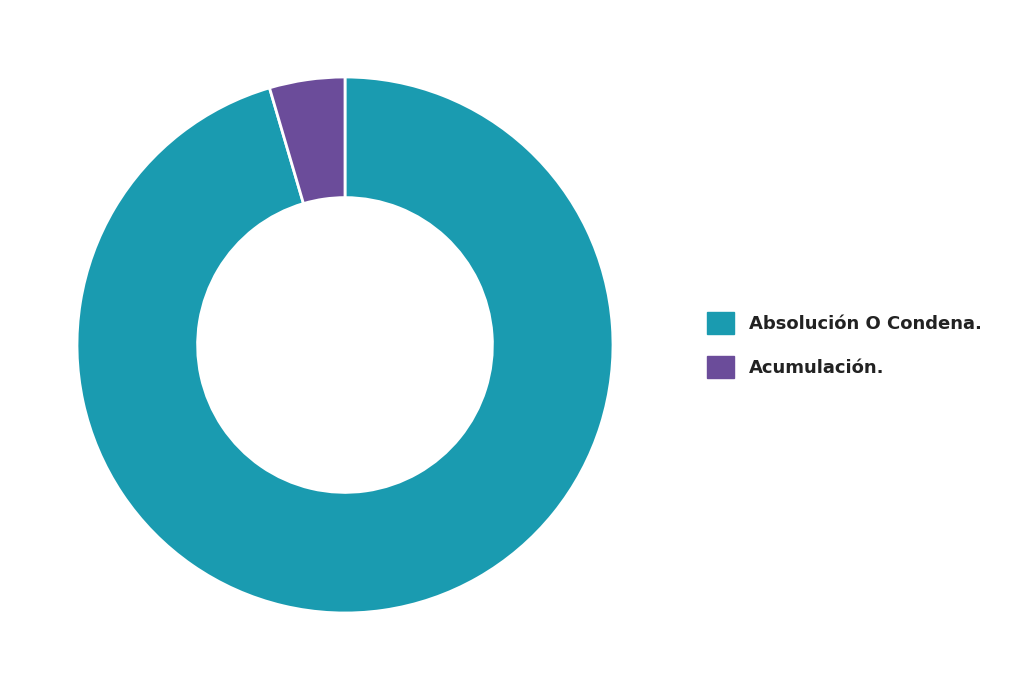

True or false: Acumulación. accounts for 11% of the total.

False